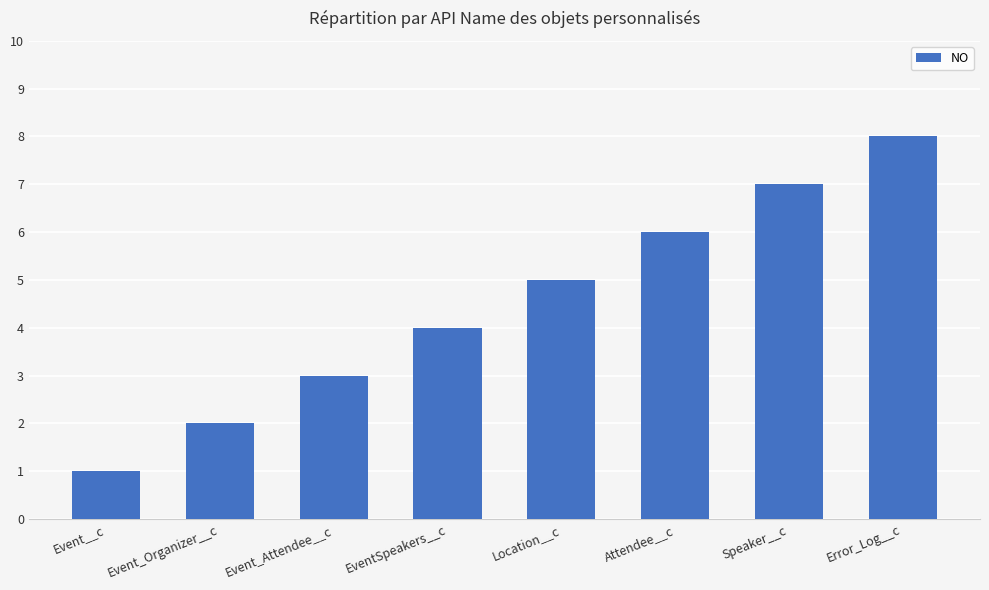

What position from the left is Error_Log__c?

8